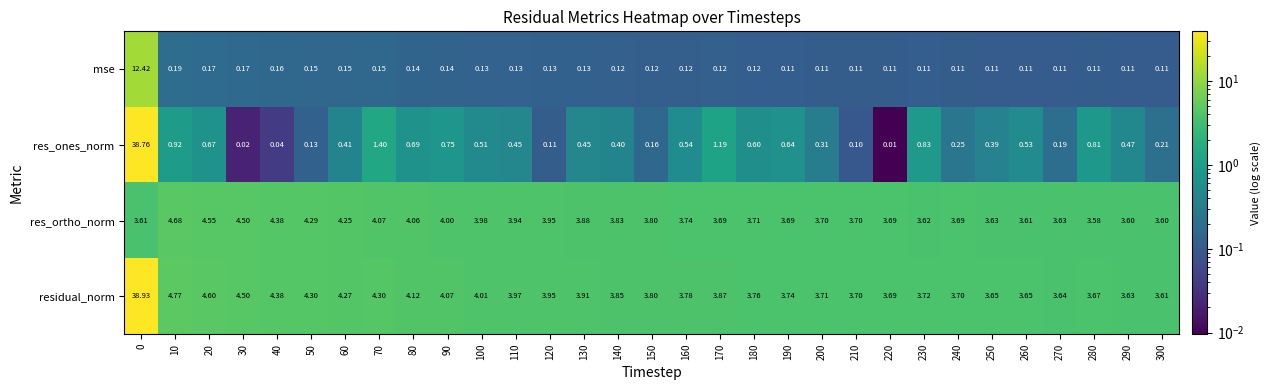

Which series has the largest total across all categories?

residual_norm